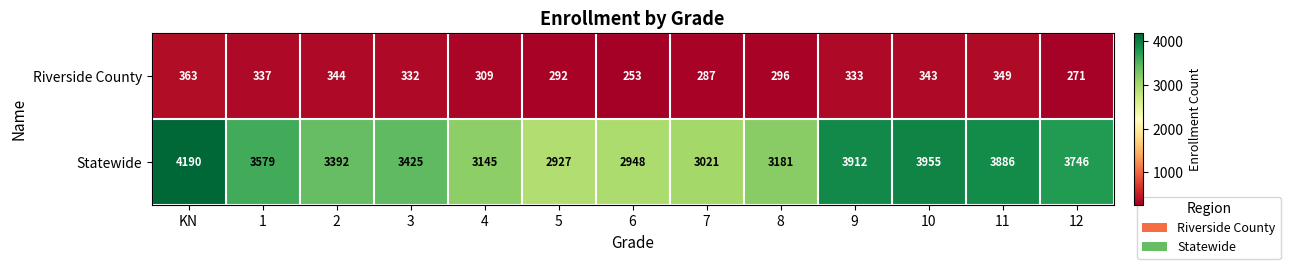

What is the approximate value of Riverside County at 11, to the nearest 10?

350